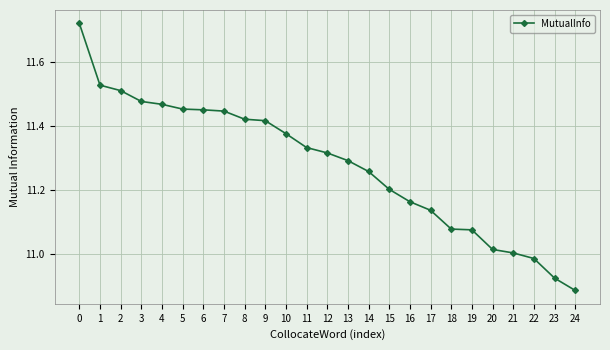

True or false: the data shows 7.2 at 6.

False